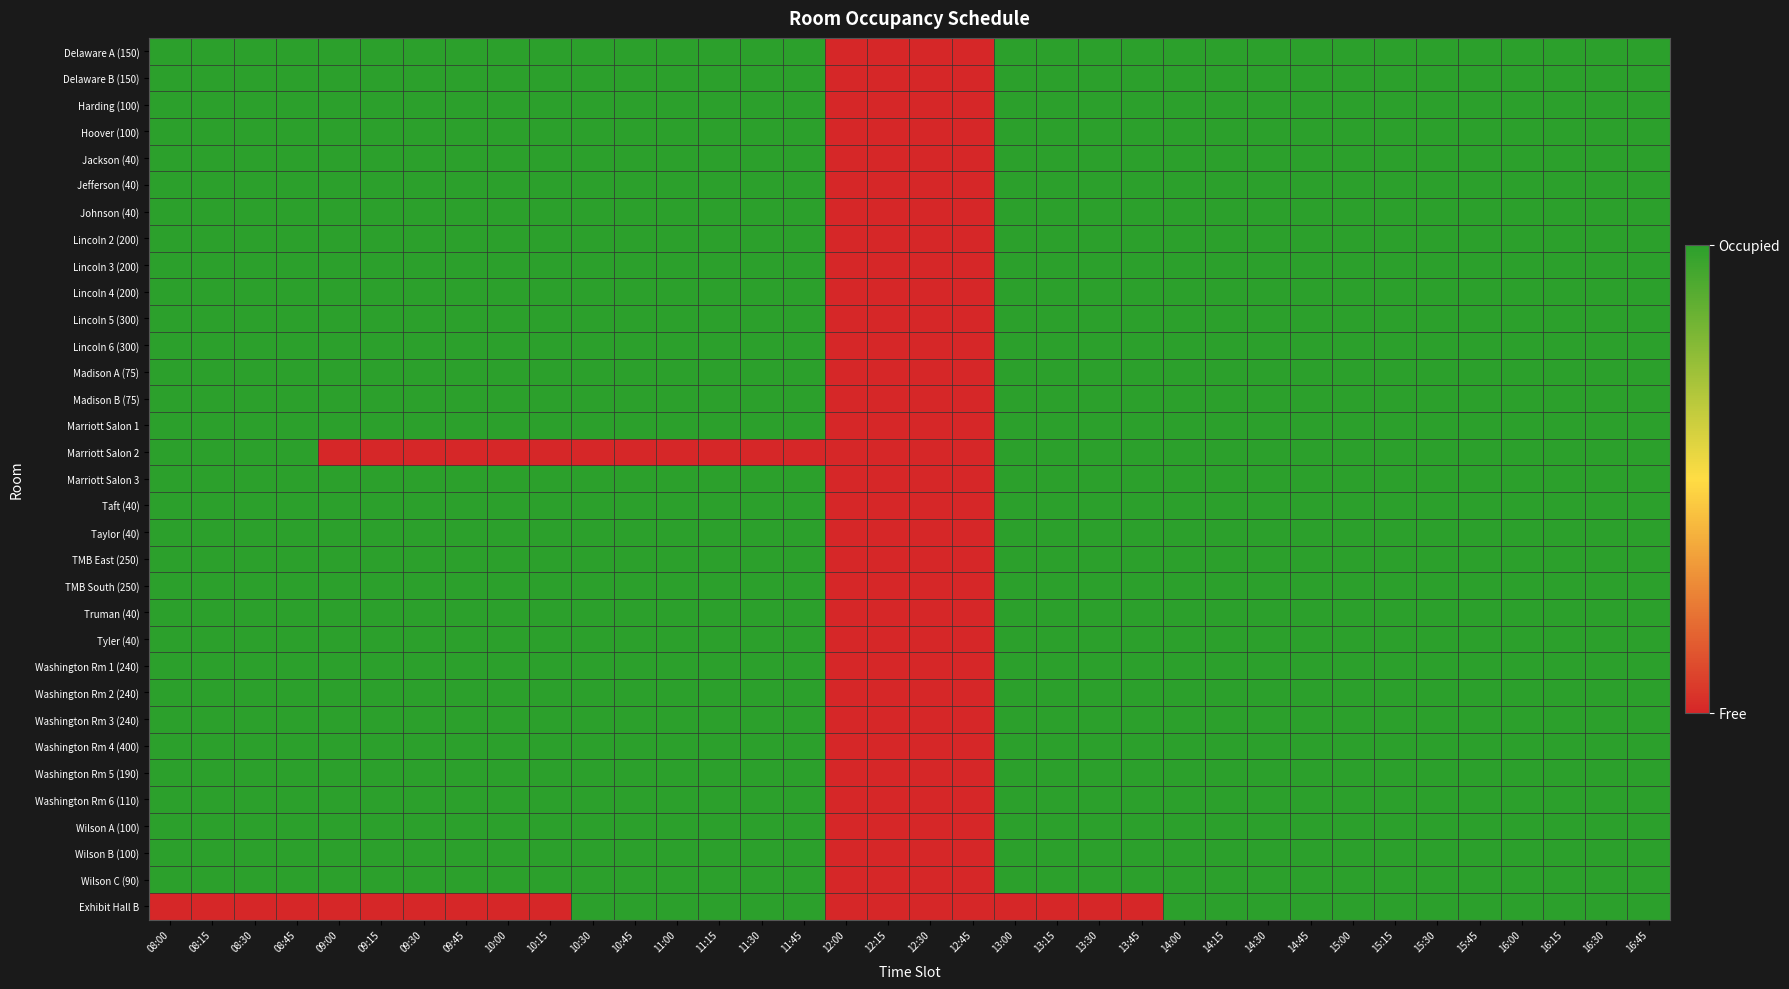

Which series has the largest range (max minus min)?

Delaware A (150)